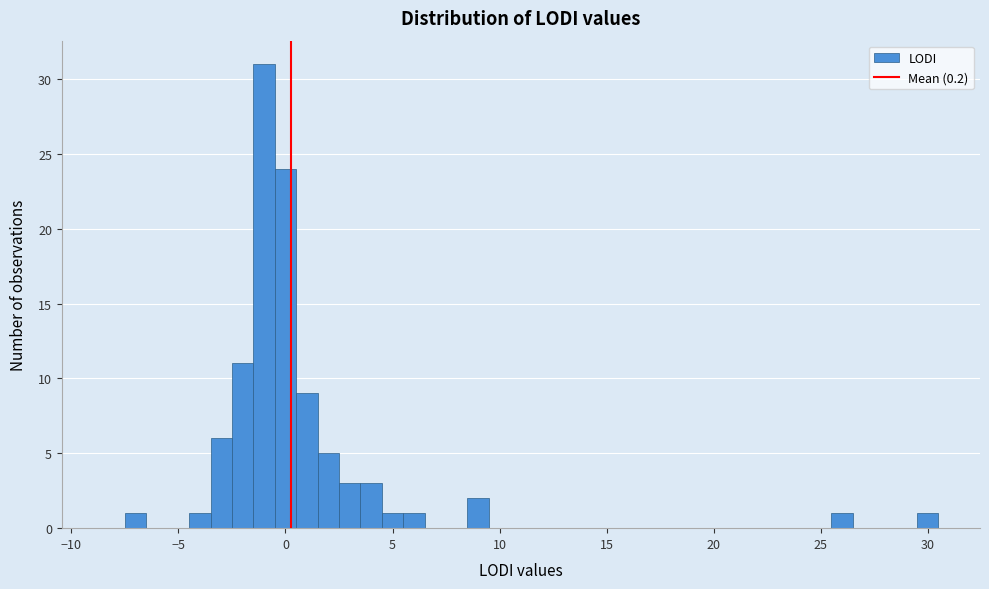

Read against the x-axis, roughly where is the centre of the tallest bar?

-1.0